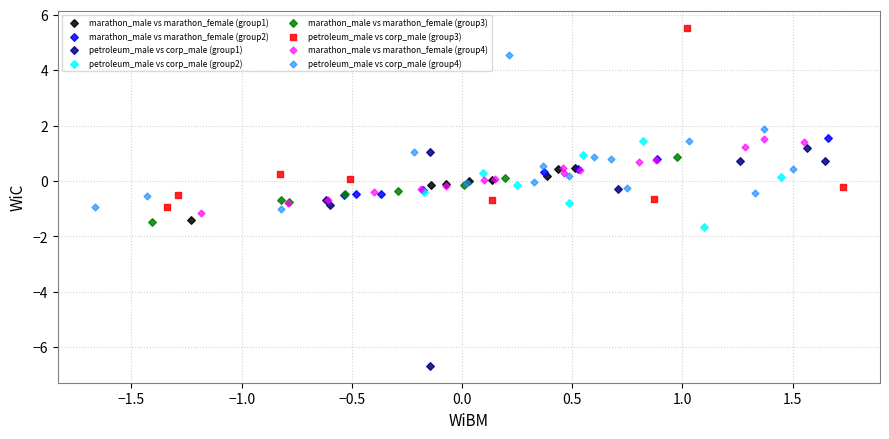

Which series reaches the maximum Y coordinate?

petroleum_male vs corp_male (group3)